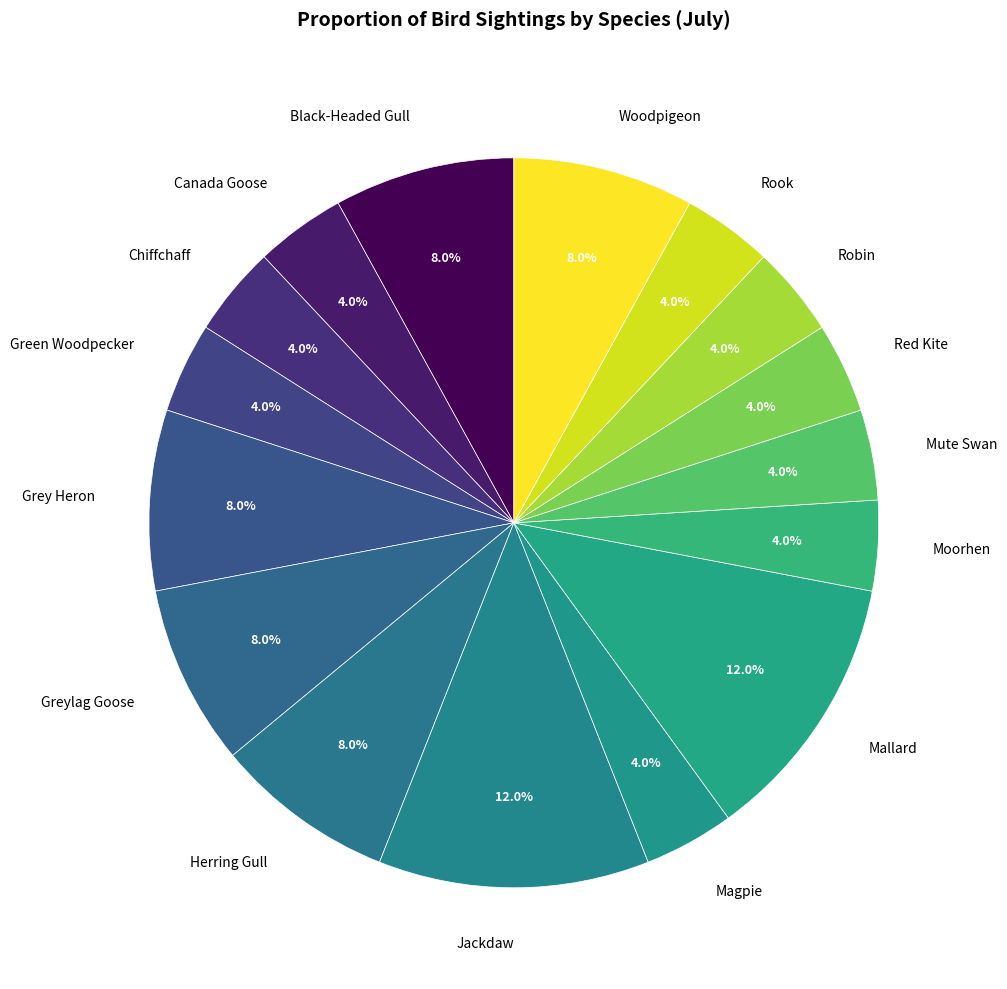

What percentage do Rook and Mallard together represent?

16.0%